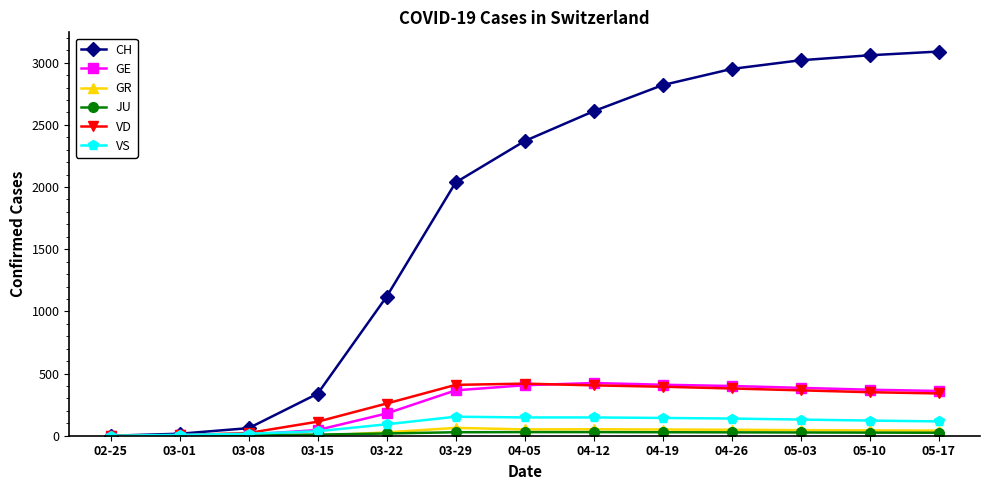

What is the sum of the GE values at 03-08 and 03-15?

55